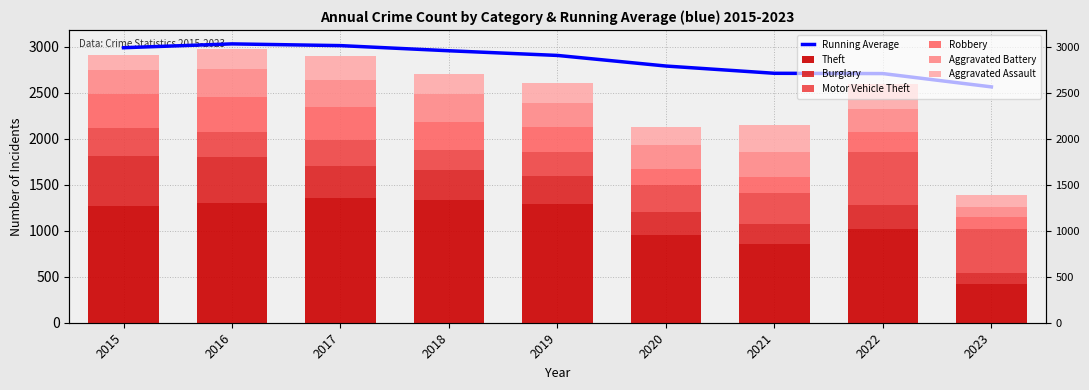

What is the value of the Aggravated Assault bar at the 1st from the left?

164